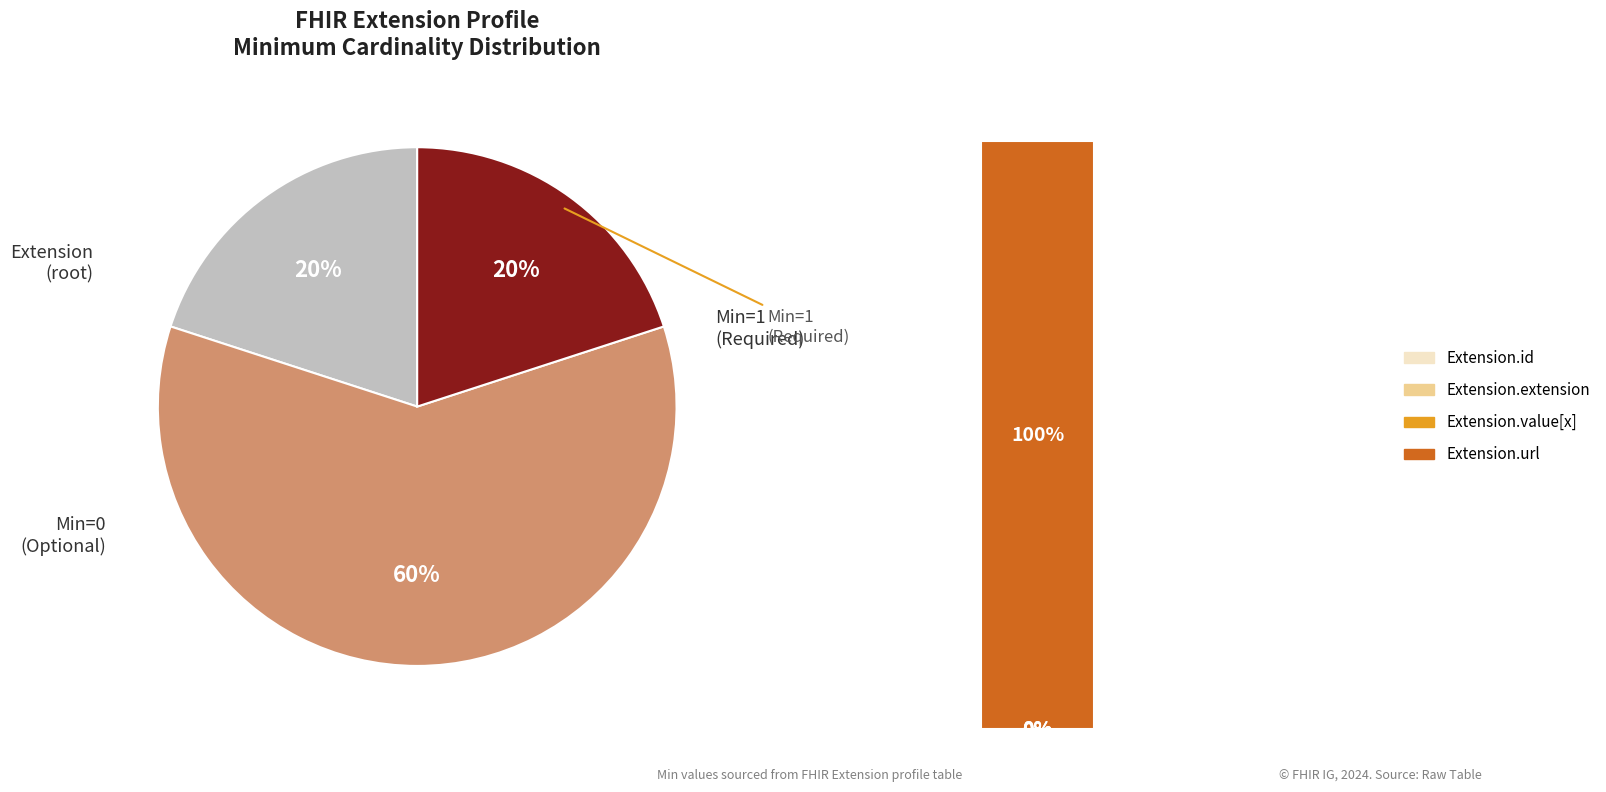

What is the smallest slice in the pie chart?

Extension